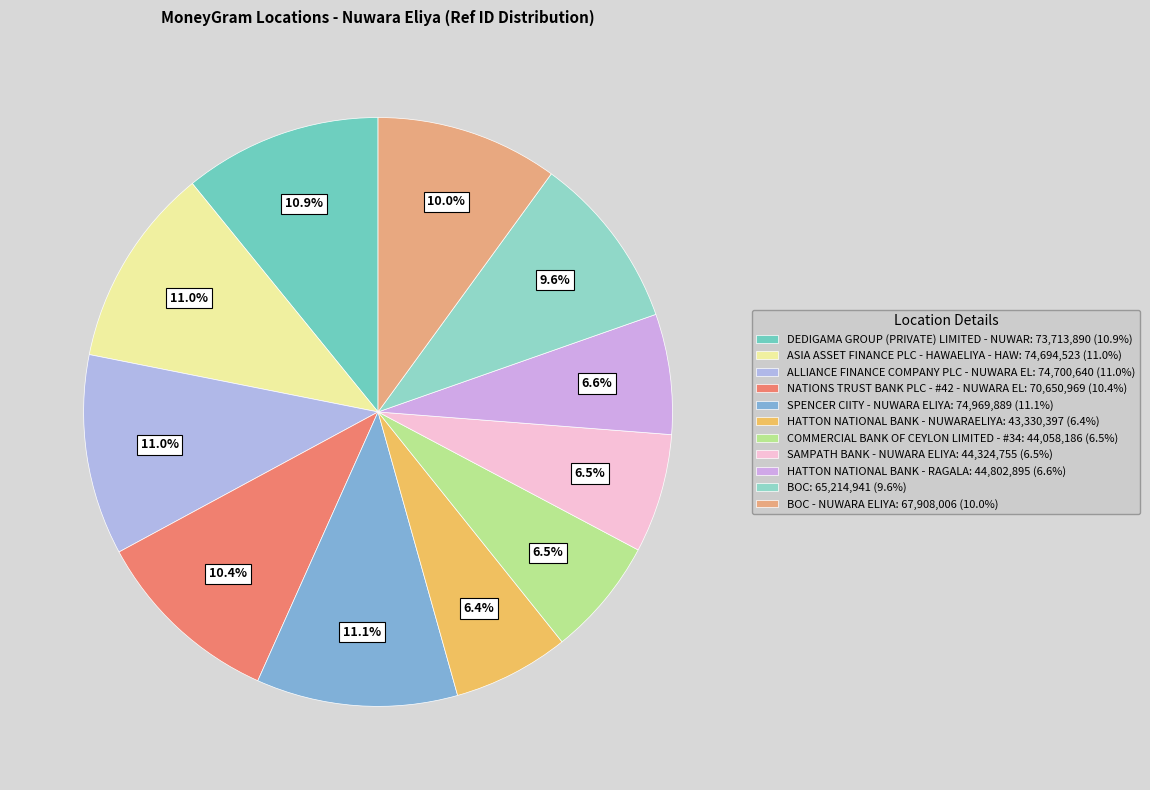

How many segments does this pie chart have?

11